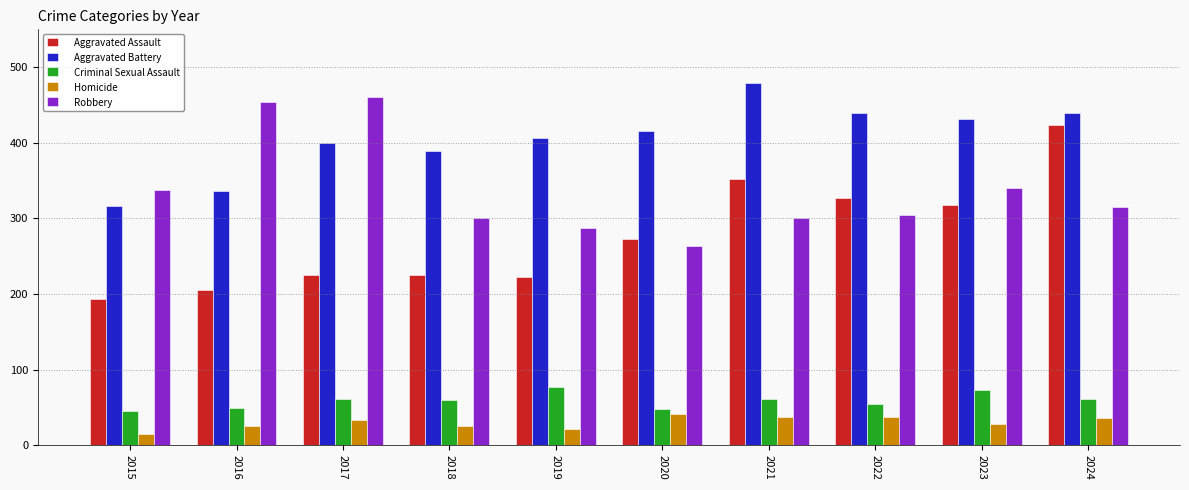

What is the lowest value of the Aggravated Battery series?

316